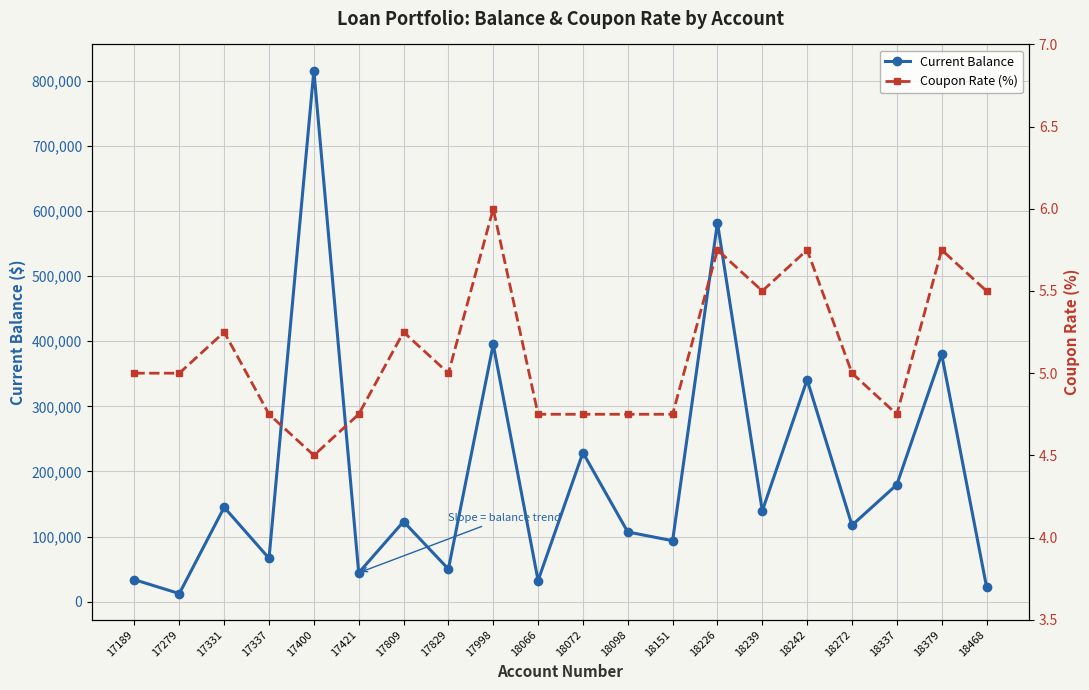

List the series in order of their overall mean, lowest first.

Coupon Rate (%), Current Balance